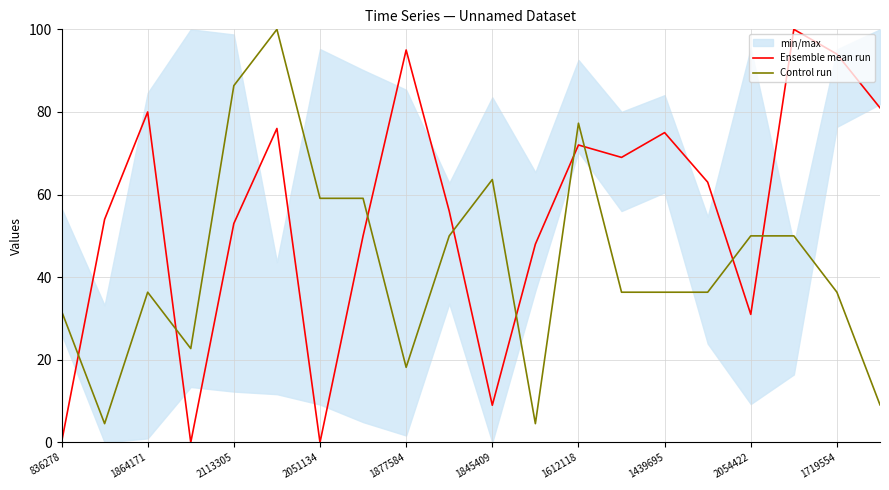

What position from the right is 17?

3